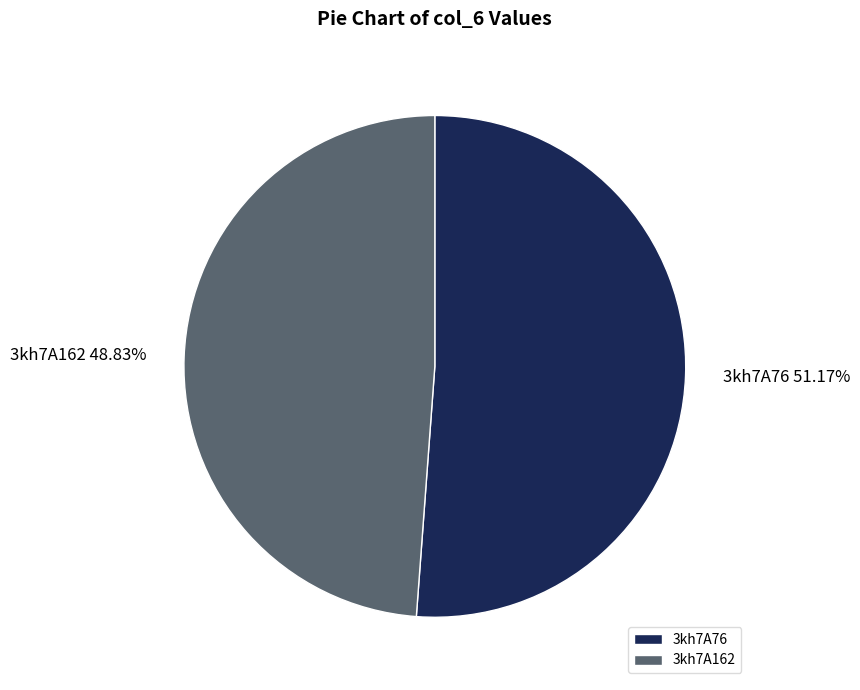

To the nearest percent, what percentage of the pie is 3kh7A76?

51%